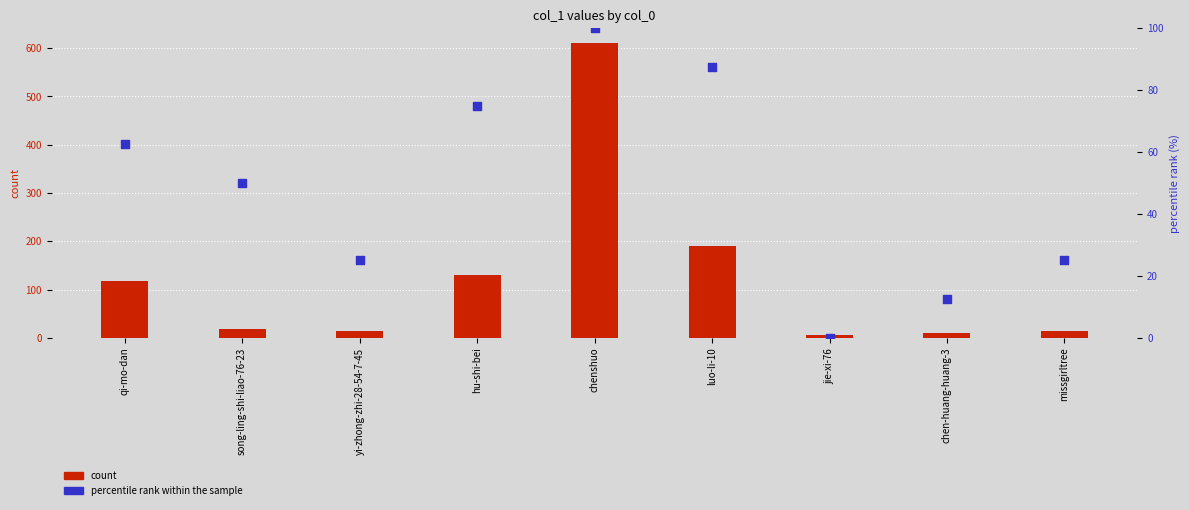

What is the total value across all series at missgirltree?

40.0